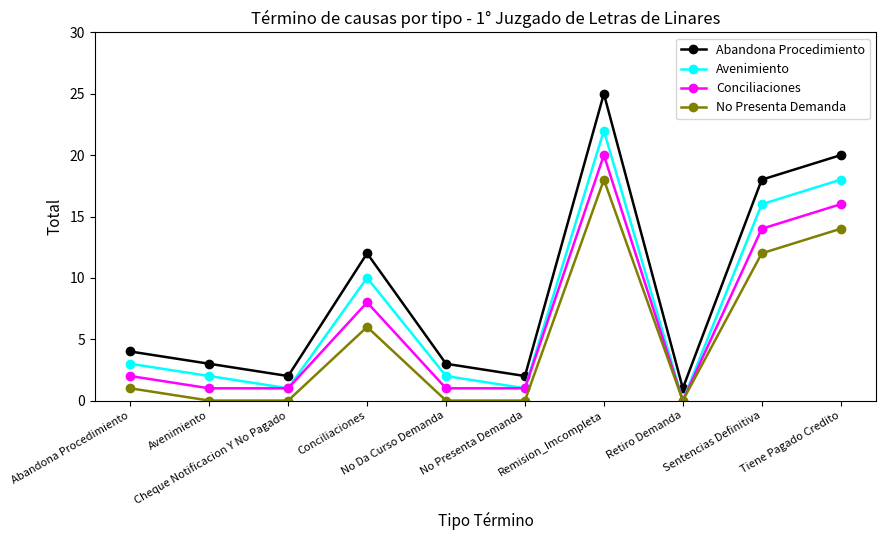

What is the maximum value shown in the chart?

25